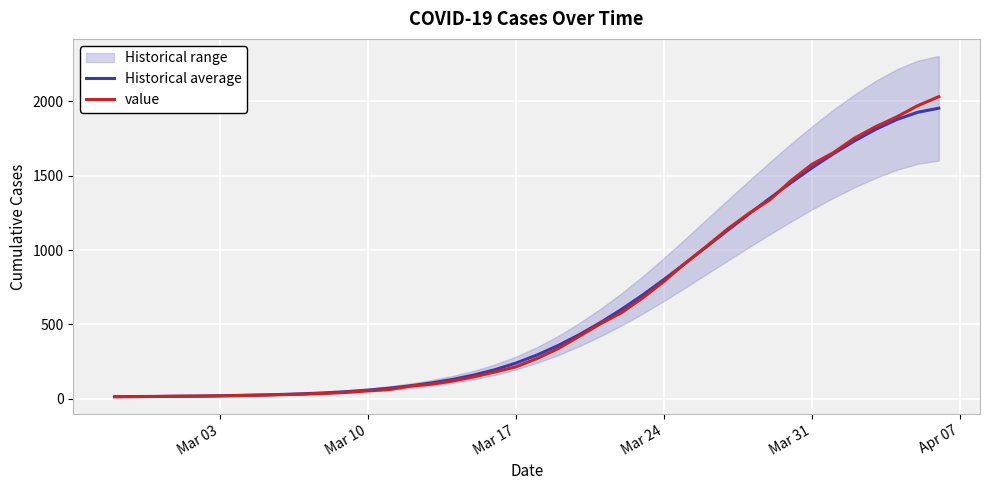

How many intersections are there between Historical average and value?

5